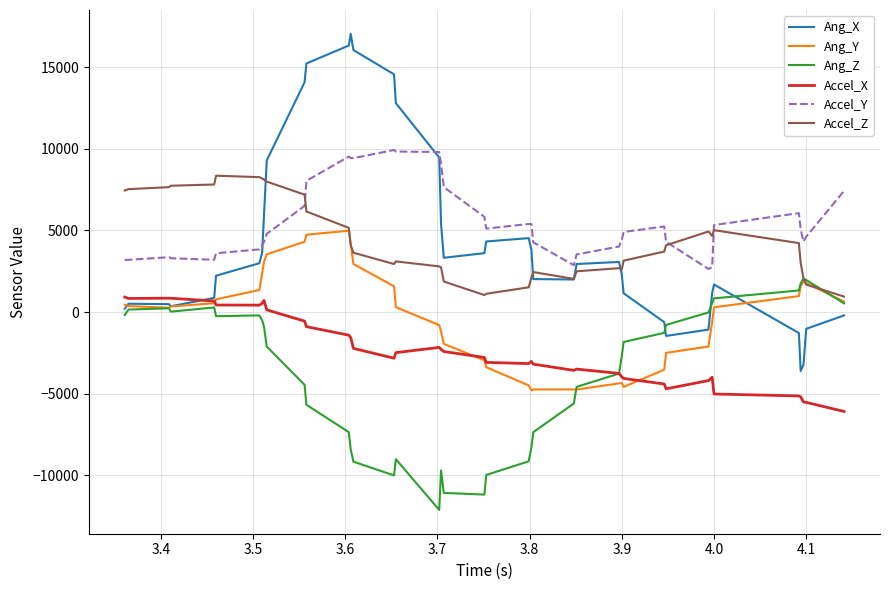

Which series has the widest spread of values?

Ang_X